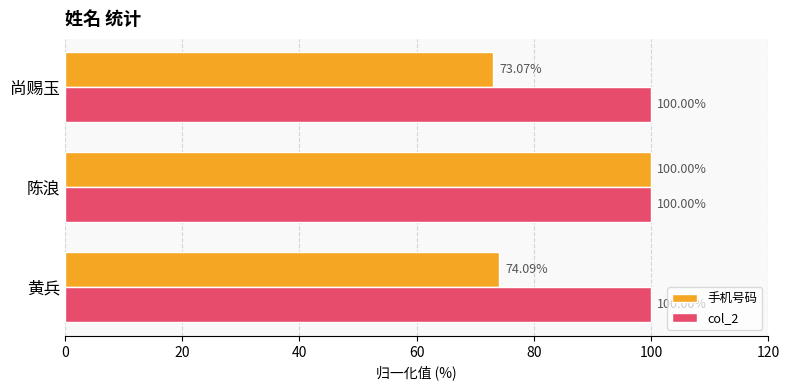

What is the average value of the 手机号码 series?

82.4